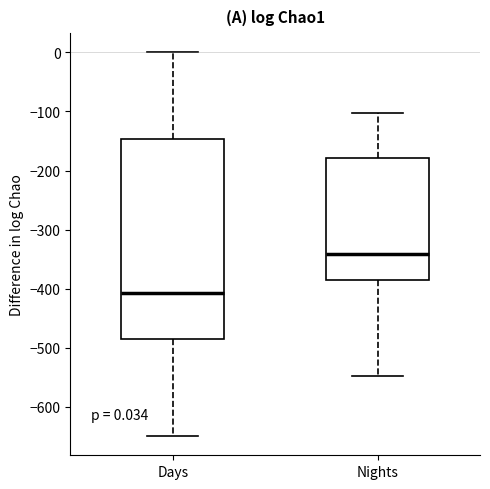

Comparing the boxes themselves (not the whiskers), which one is the tallest?

Days